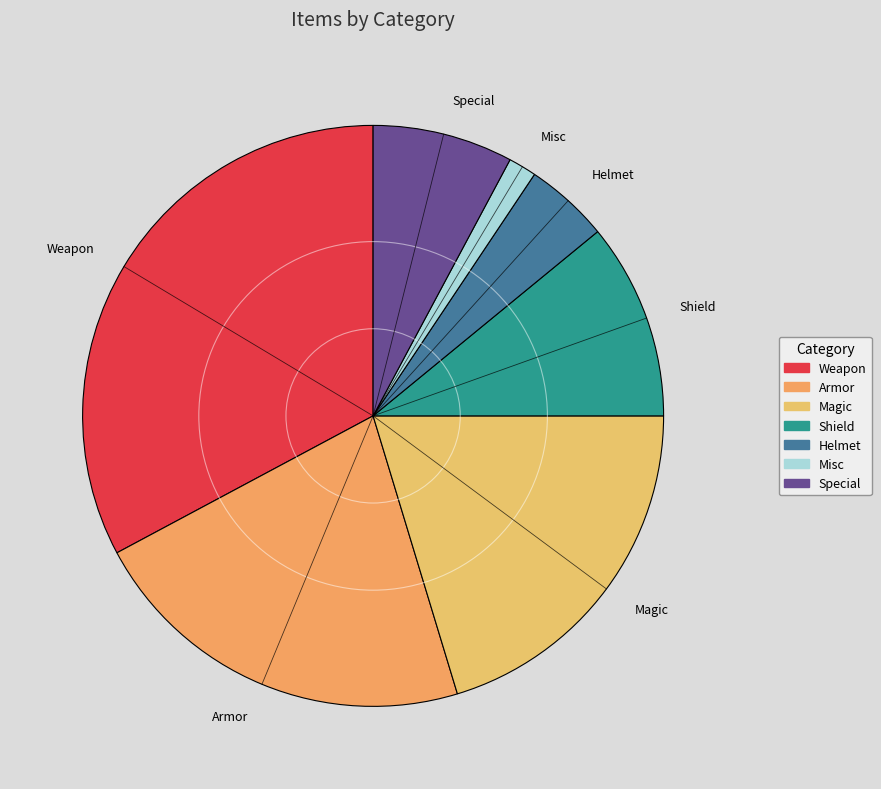

What is the smallest slice in the pie chart?

Misc